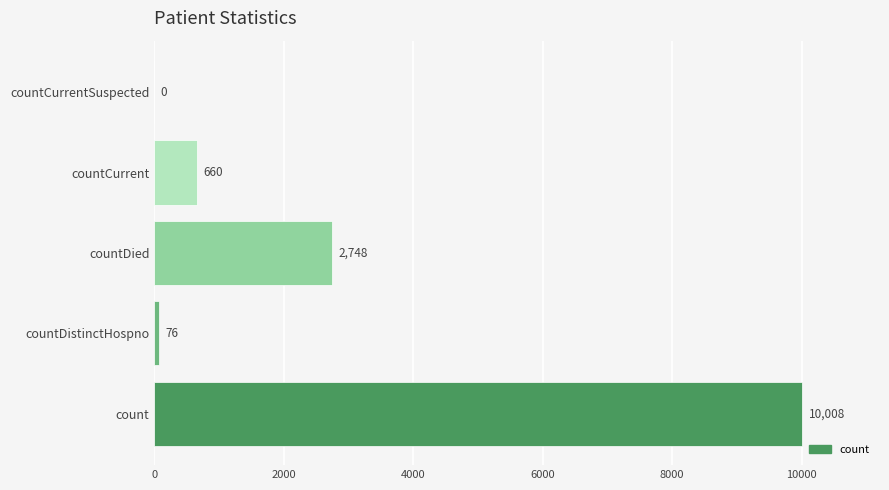

Where is the data nearest to the value 5004?

countDied